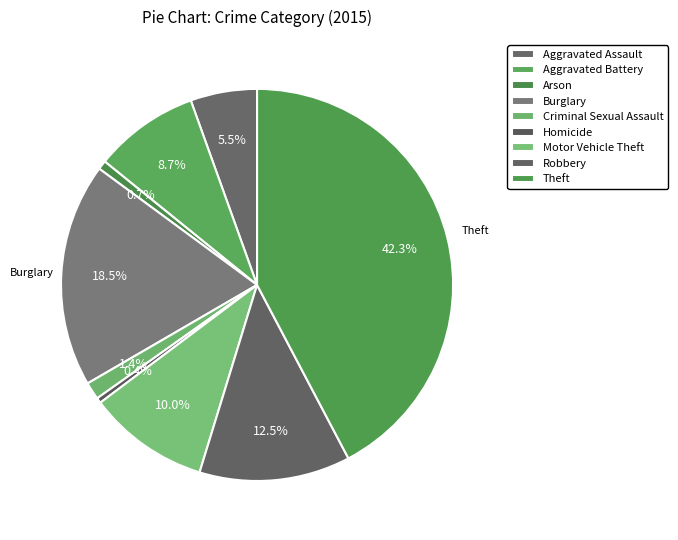

Is Aggravated Battery the majority of the pie?

No